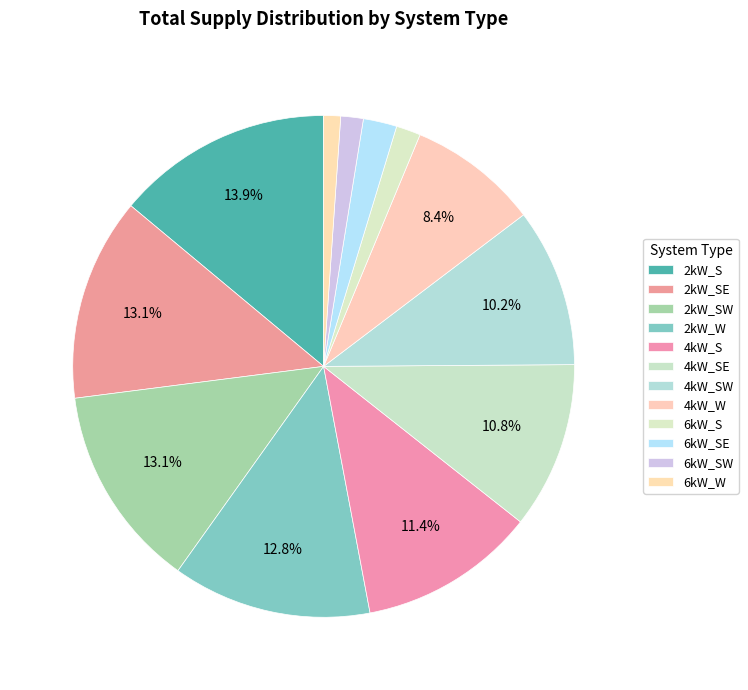

To the nearest percent, what is the average slice percentage?

8%